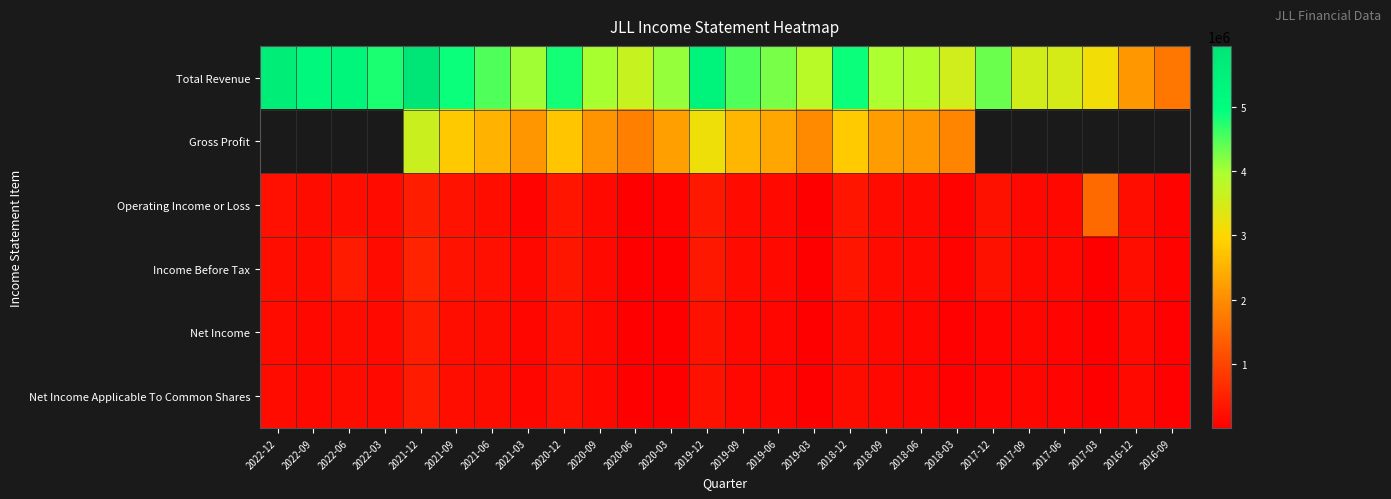

Which series has the largest total across all categories?

Total Revenue